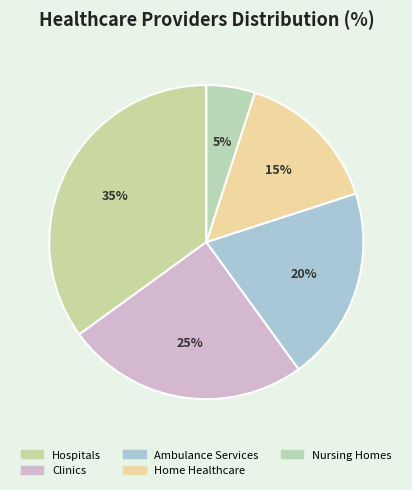

Approximately how many times larger is the value at Ambulance Services compared to Nursing Homes?

4.0